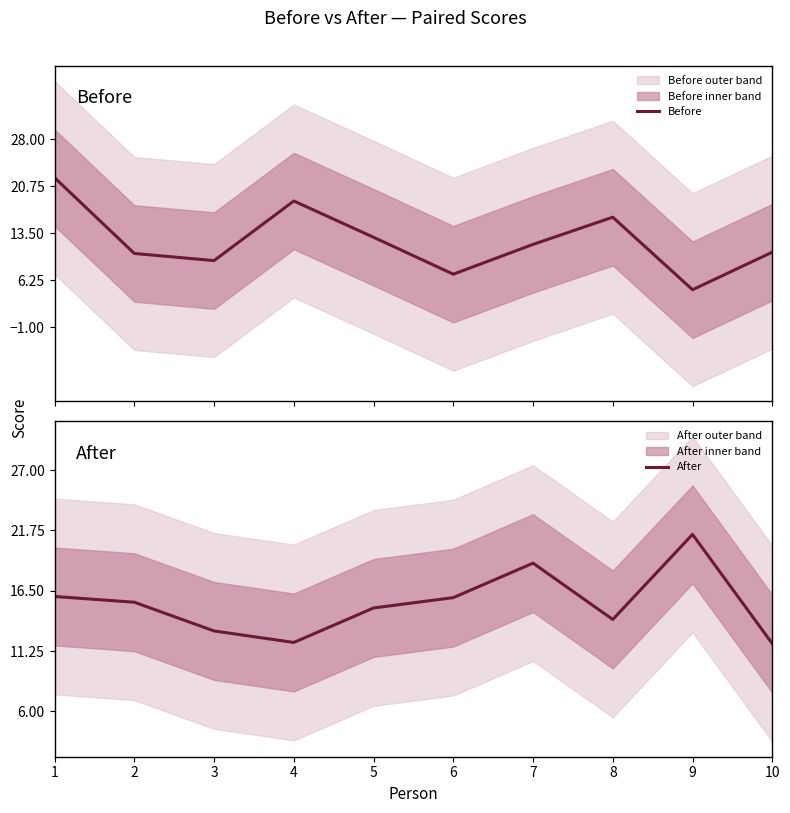

Where is the first local maximum for After?

7